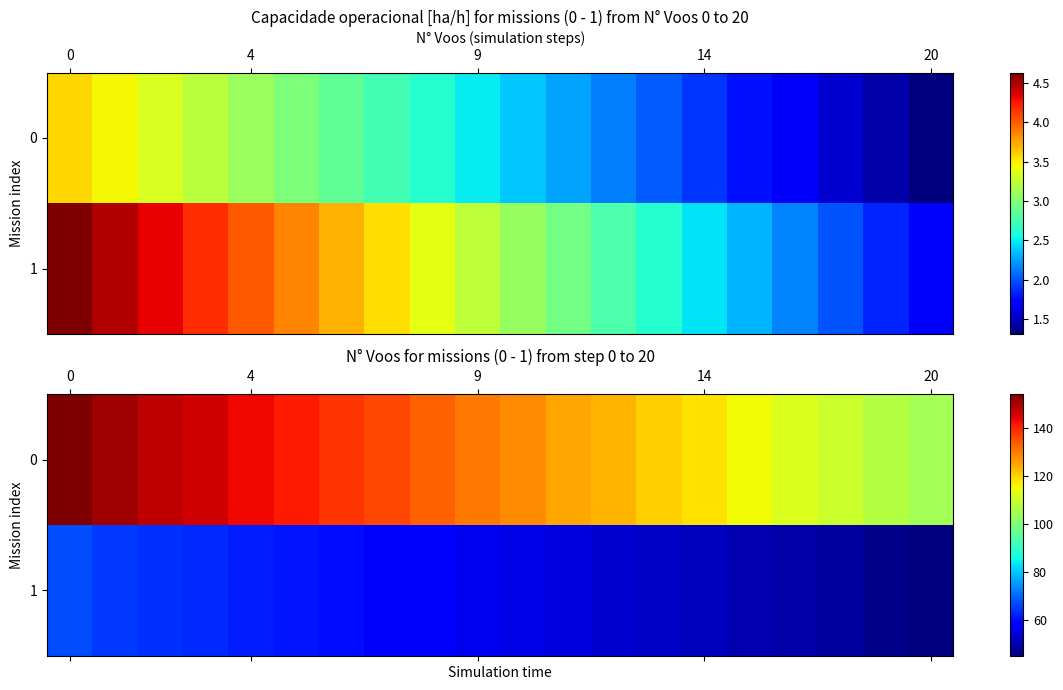

Rank the series by their average value, from highest to lowest.

0, 1